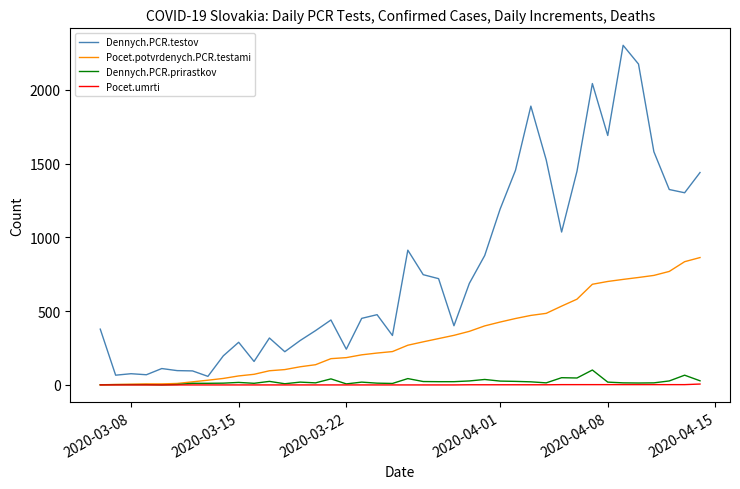

What is the maximum value for Pocet.potvrdenych.PCR.testami?

863